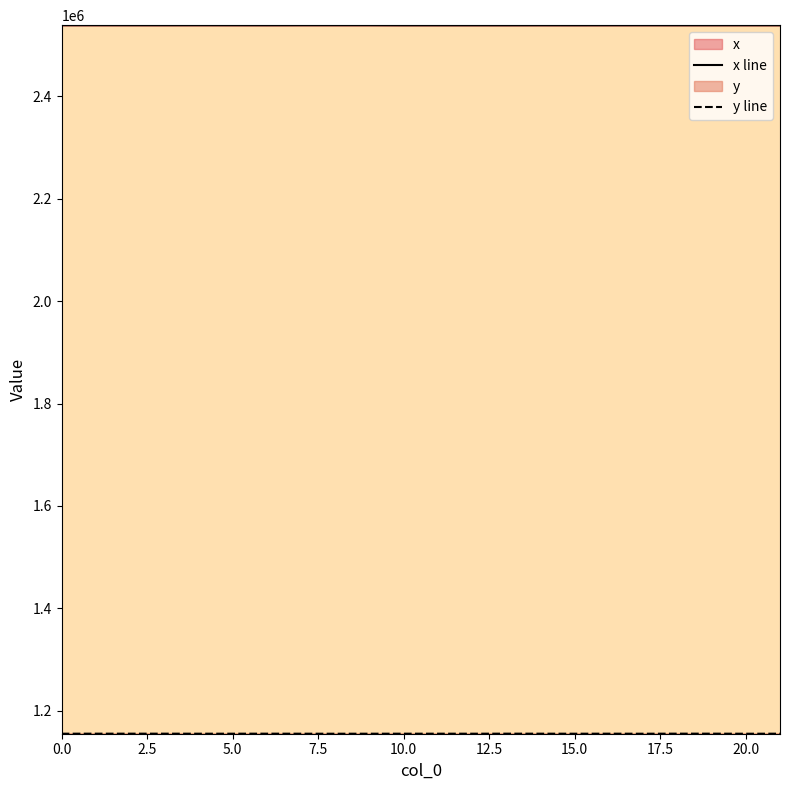

At how many categories does at least one series exceed 1796011?

22